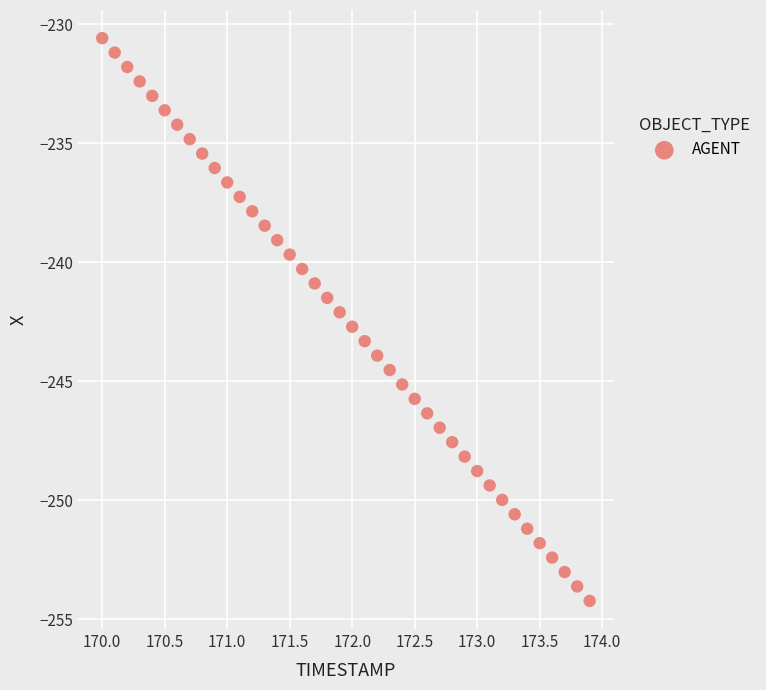

What is the range of X values (max minus min)?

3.9